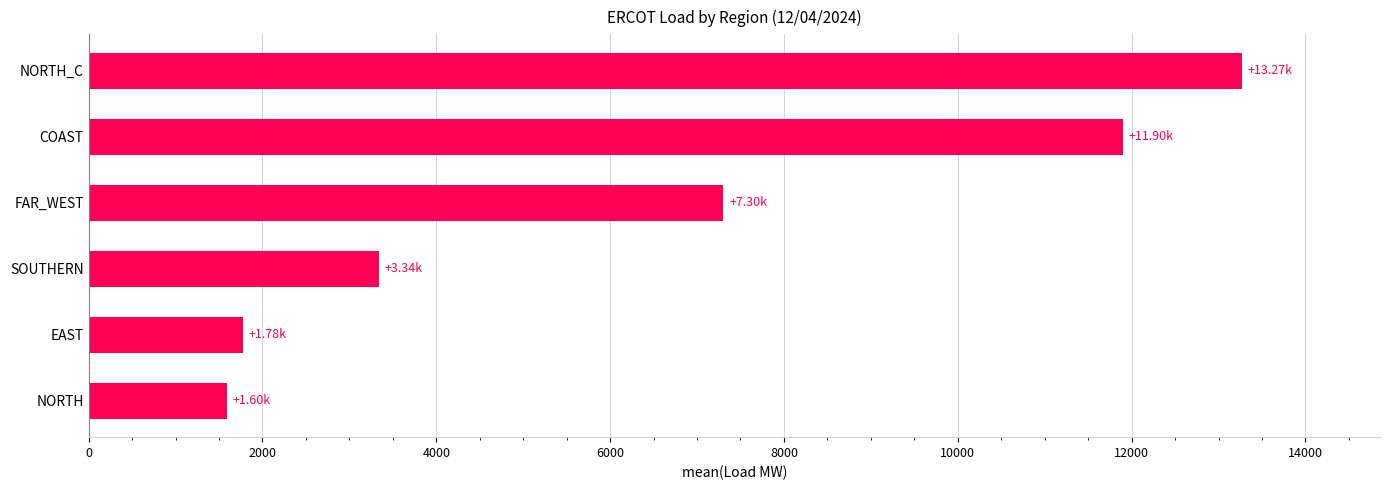

Which label corresponds to the largest value in the chart?

NORTH_C